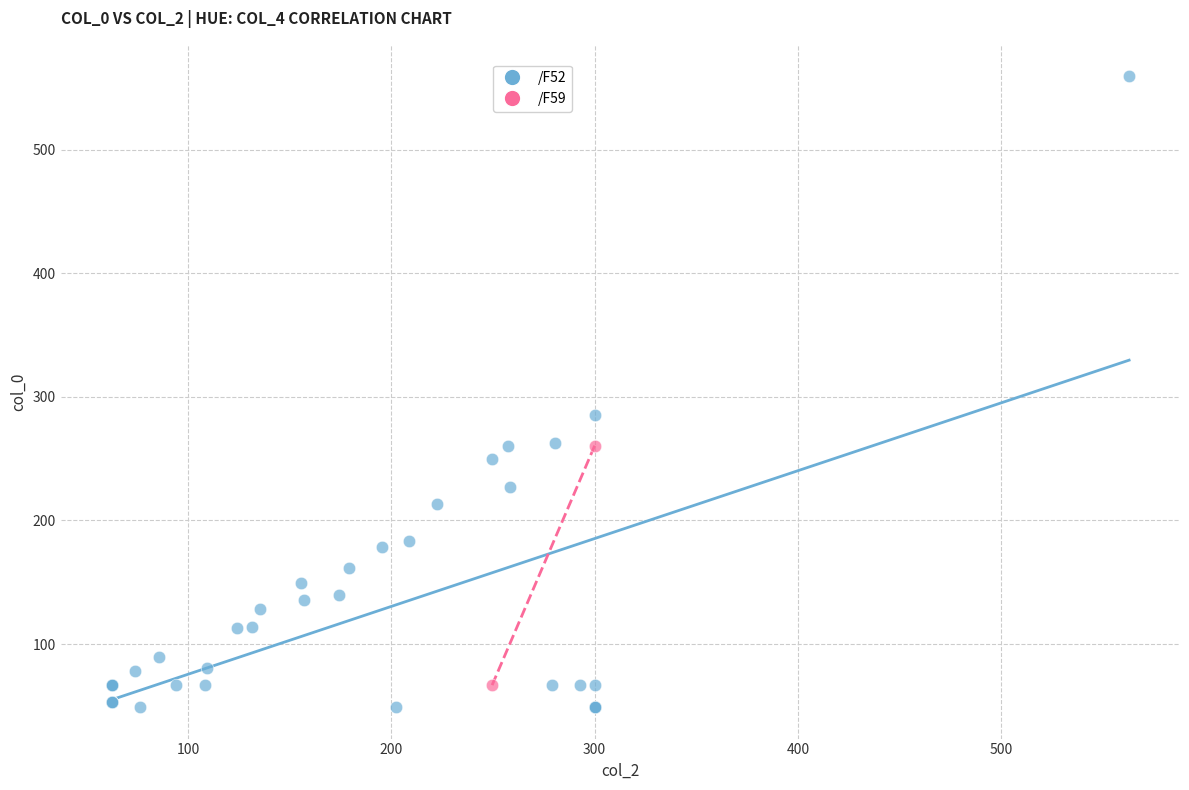

What are all the series names shown in the legend?

/F52, /F59